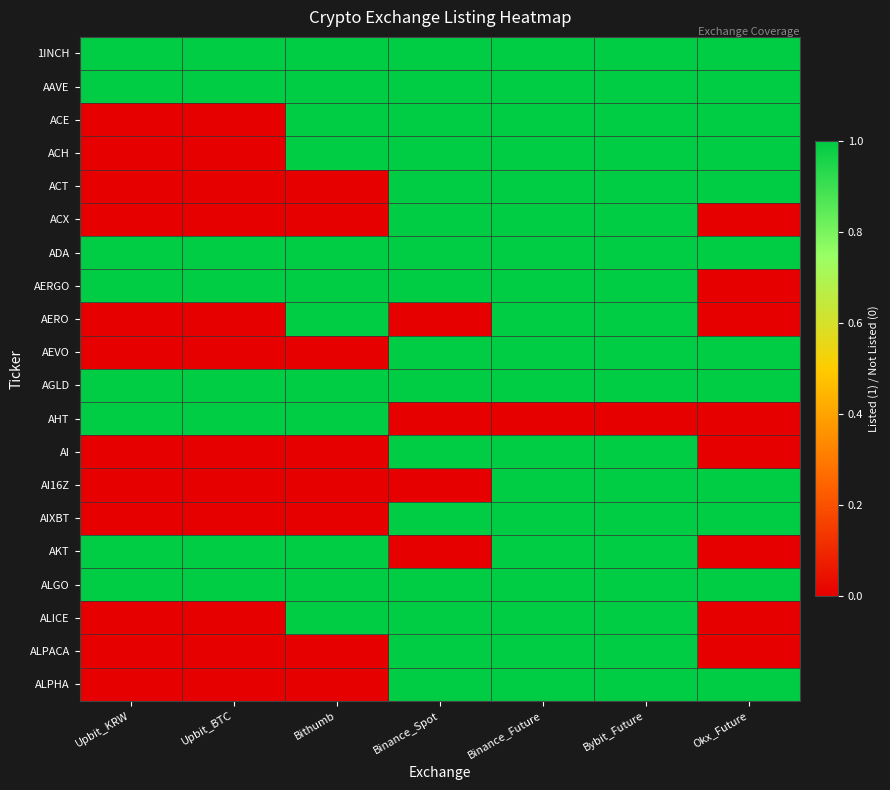

Reading left to right, extract all data points from this chart.

1INCH: Upbit_KRW=1	Upbit_BTC=1	Bithumb=1	Binance_Spot=1	Binance_Future=1	Bybit_Future=1	Okx_Future=1
AAVE: Upbit_KRW=1	Upbit_BTC=1	Bithumb=1	Binance_Spot=1	Binance_Future=1	Bybit_Future=1	Okx_Future=1
ACE: Upbit_KRW=0	Upbit_BTC=0	Bithumb=1	Binance_Spot=1	Binance_Future=1	Bybit_Future=1	Okx_Future=1
ACH: Upbit_KRW=0	Upbit_BTC=0	Bithumb=1	Binance_Spot=1	Binance_Future=1	Bybit_Future=1	Okx_Future=1
ACT: Upbit_KRW=0	Upbit_BTC=0	Bithumb=0	Binance_Spot=1	Binance_Future=1	Bybit_Future=1	Okx_Future=1
ACX: Upbit_KRW=0	Upbit_BTC=0	Bithumb=0	Binance_Spot=1	Binance_Future=1	Bybit_Future=1	Okx_Future=0
ADA: Upbit_KRW=1	Upbit_BTC=1	Bithumb=1	Binance_Spot=1	Binance_Future=1	Bybit_Future=1	Okx_Future=1
AERGO: Upbit_KRW=1	Upbit_BTC=1	Bithumb=1	Binance_Spot=1	Binance_Future=1	Bybit_Future=1	Okx_Future=0
AERO: Upbit_KRW=0	Upbit_BTC=0	Bithumb=1	Binance_Spot=0	Binance_Future=1	Bybit_Future=1	Okx_Future=0
AEVO: Upbit_KRW=0	Upbit_BTC=0	Bithumb=0	Binance_Spot=1	Binance_Future=1	Bybit_Future=1	Okx_Future=1
AGLD: Upbit_KRW=1	Upbit_BTC=1	Bithumb=1	Binance_Spot=1	Binance_Future=1	Bybit_Future=1	Okx_Future=1
AHT: Upbit_KRW=1	Upbit_BTC=1	Bithumb=1	Binance_Spot=0	Binance_Future=0	Bybit_Future=0	Okx_Future=0
AI: Upbit_KRW=0	Upbit_BTC=0	Bithumb=0	Binance_Spot=1	Binance_Future=1	Bybit_Future=1	Okx_Future=0
AI16Z: Upbit_KRW=0	Upbit_BTC=0	Bithumb=0	Binance_Spot=0	Binance_Future=1	Bybit_Future=1	Okx_Future=1
AIXBT: Upbit_KRW=0	Upbit_BTC=0	Bithumb=0	Binance_Spot=1	Binance_Future=1	Bybit_Future=1	Okx_Future=1
AKT: Upbit_KRW=1	Upbit_BTC=1	Bithumb=1	Binance_Spot=0	Binance_Future=1	Bybit_Future=1	Okx_Future=0
ALGO: Upbit_KRW=1	Upbit_BTC=1	Bithumb=1	Binance_Spot=1	Binance_Future=1	Bybit_Future=1	Okx_Future=1
ALICE: Upbit_KRW=0	Upbit_BTC=0	Bithumb=1	Binance_Spot=1	Binance_Future=1	Bybit_Future=1	Okx_Future=0
ALPACA: Upbit_KRW=0	Upbit_BTC=0	Bithumb=0	Binance_Spot=1	Binance_Future=1	Bybit_Future=1	Okx_Future=0
ALPHA: Upbit_KRW=0	Upbit_BTC=0	Bithumb=0	Binance_Spot=1	Binance_Future=1	Bybit_Future=1	Okx_Future=1